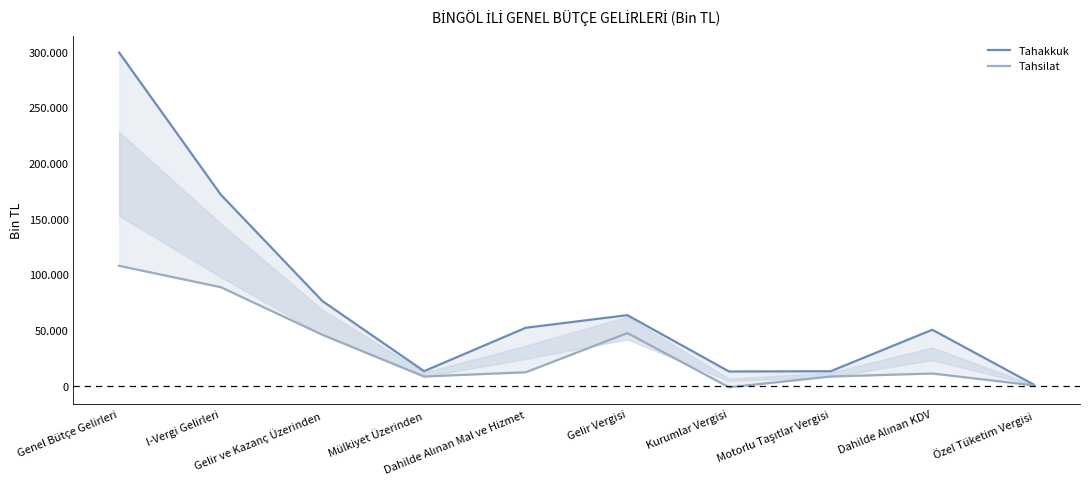

What is the approximate value of Tahsilat at Gelir ve Kazanç Üzerinden, to the nearest 50?

45600